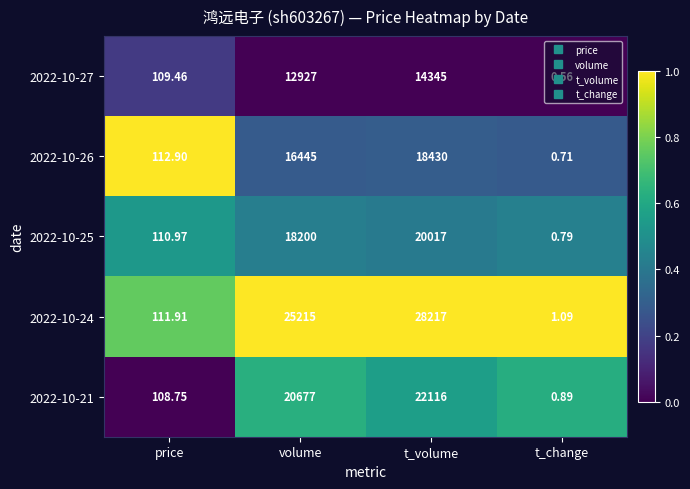

Where is 2022-10-26 nearest to the value 9215?

volume